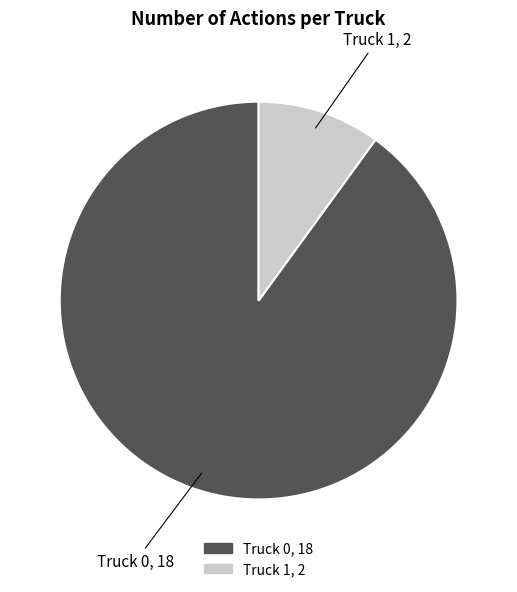

Which slice is the largest?

Truck 0